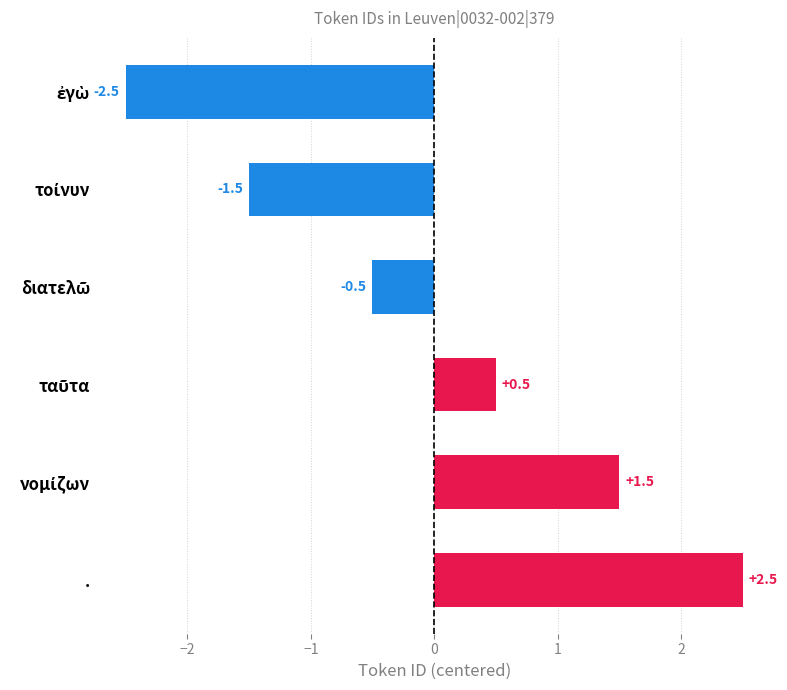

How many values are between -1 and 1?

2